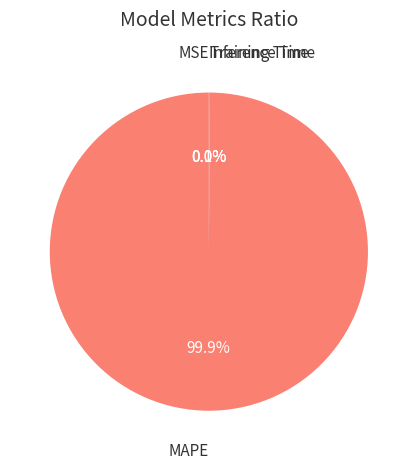

What percentage is NOT represented by MAPE?

0.1%